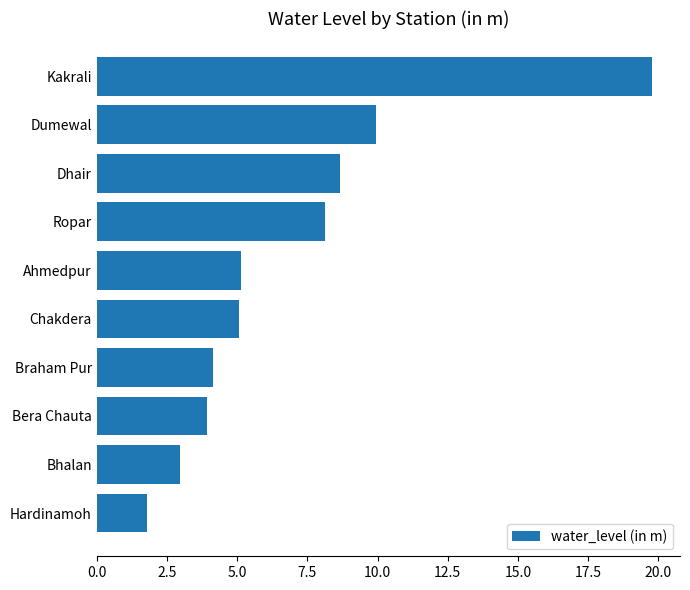

Approximately how many times larger is the value at Ahmedpur compared to Kakrali?

0.3